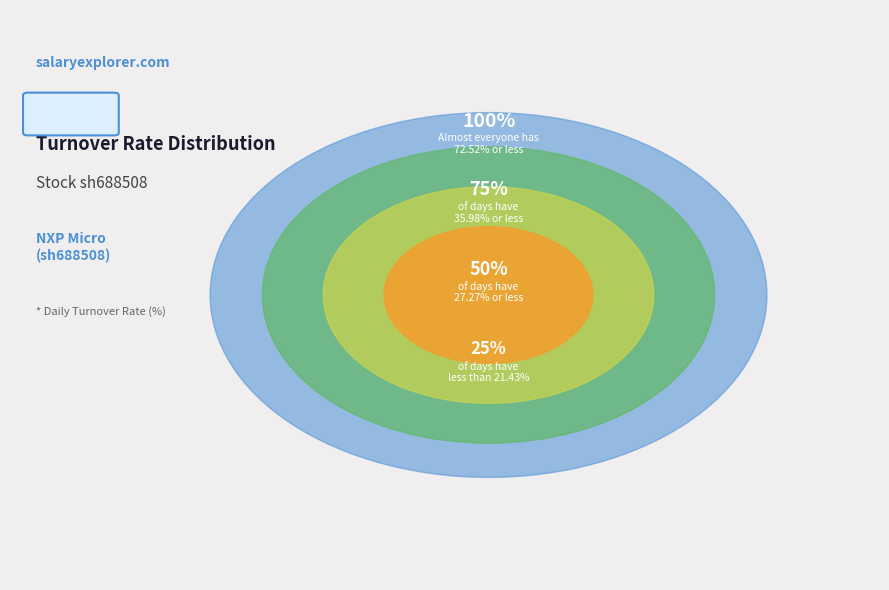

True or false: 2020-07-29 accounts for 1% of the total.

False